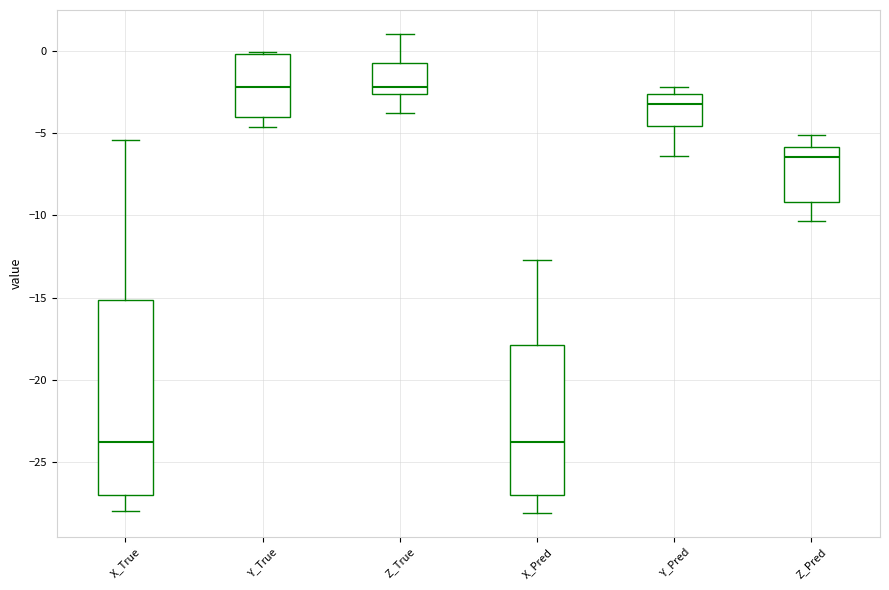

Where is the lower edge of the box for X_Pred on the y-axis? The values are not printed on the chart, so give them approximately, as read against the axis.

-27.0